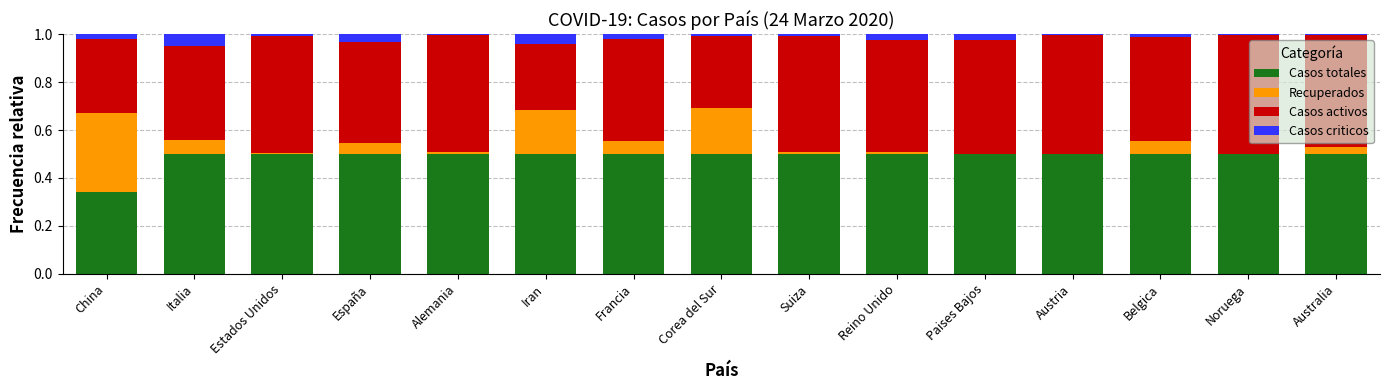

The value of Casos totales at Reino Unido is 0.5. True or false?

True